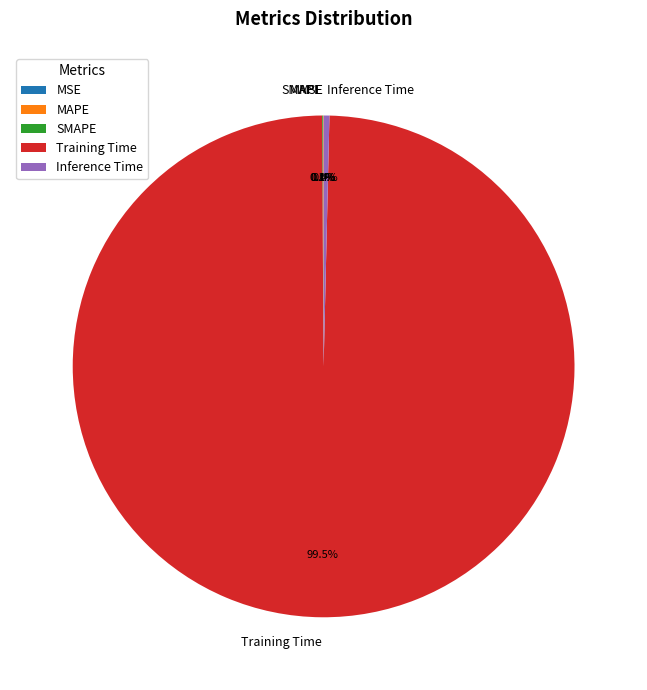

Is there a majority slice in this chart?

Yes